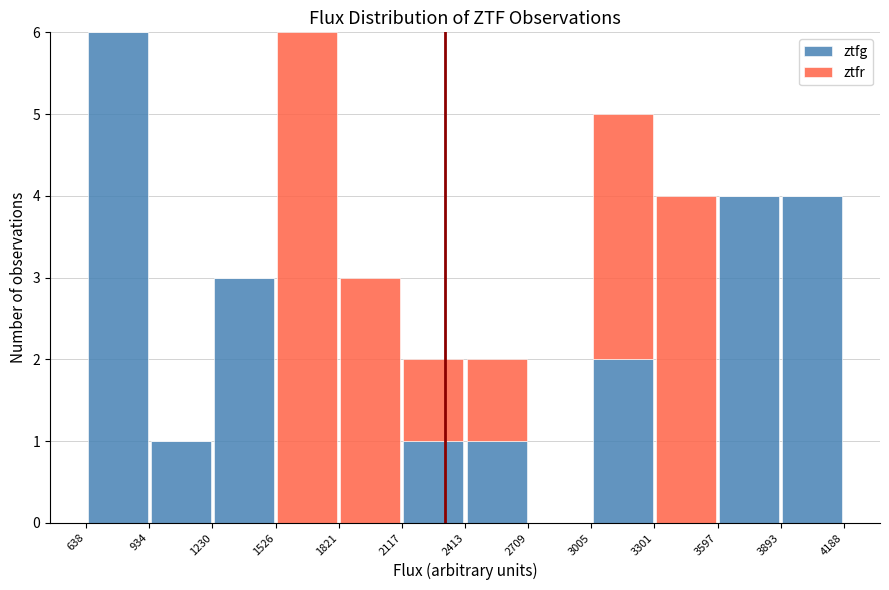

Reading left to right, transcribe this chart: for each stacked bar, give the range it covers on the x-axis and its total height. The values are not printed on the chart, so give them approximately, as read against the axis.

638 to 934: 6
934 to 1230: 1
1230 to 1526: 3
1526 to 1821: 6
1821 to 2117: 3
2117 to 2413: 2
2413 to 2709: 2
2709 to 3005: 0
3005 to 3301: 5
3301 to 3597: 4
3597 to 3893: 4
3893 to 4188: 4